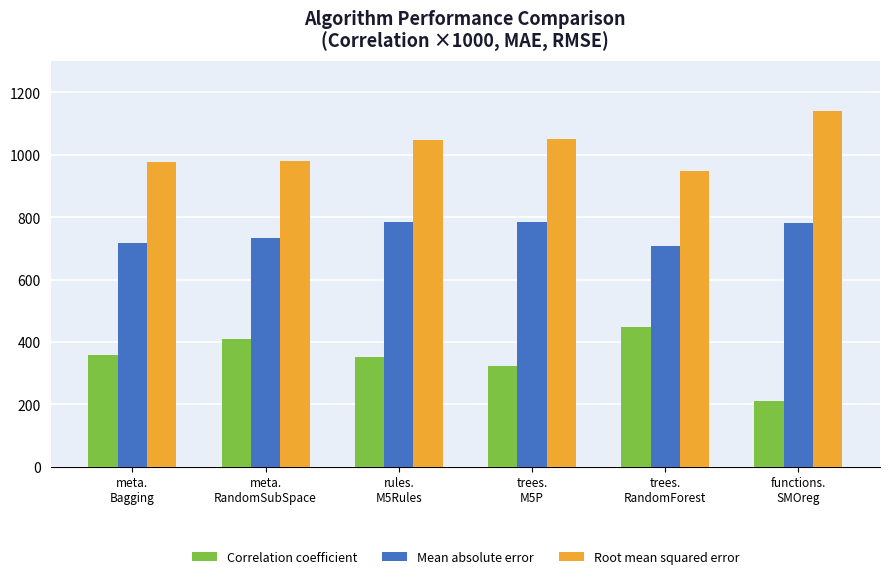

What is the spread (max minus min) of values at meta.
RandomSubSpace?

570.3